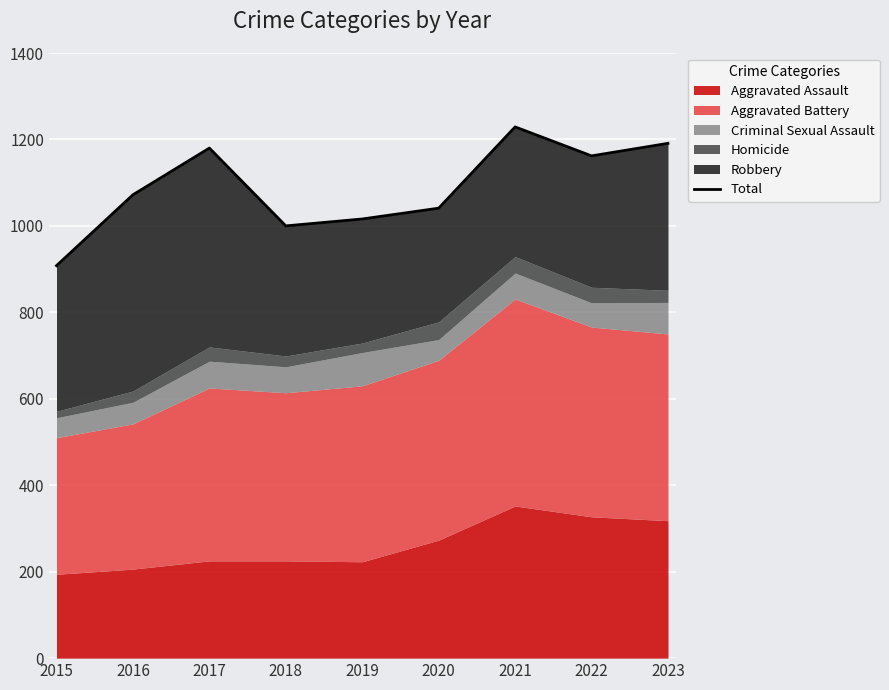

Which has a higher value, 2022 or 2020?

2022